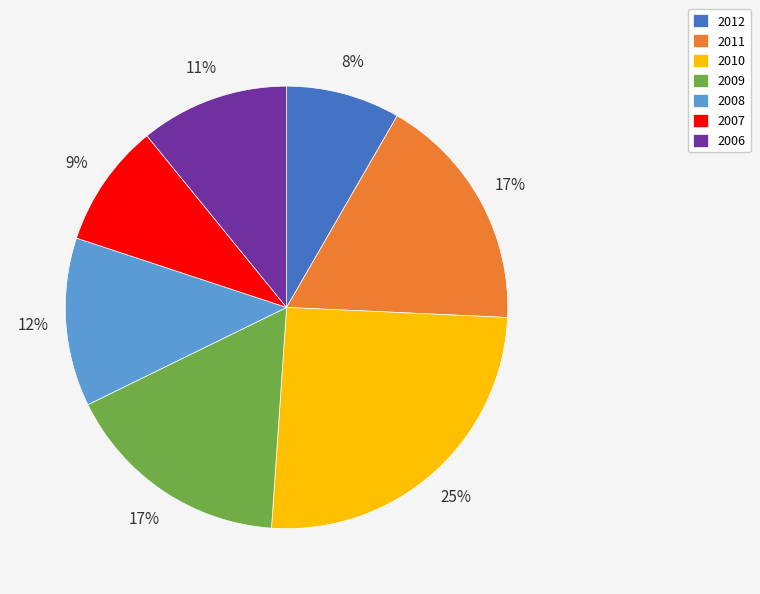

Approximately how many times larger is the value at 2009 compared to 2006?

1.5